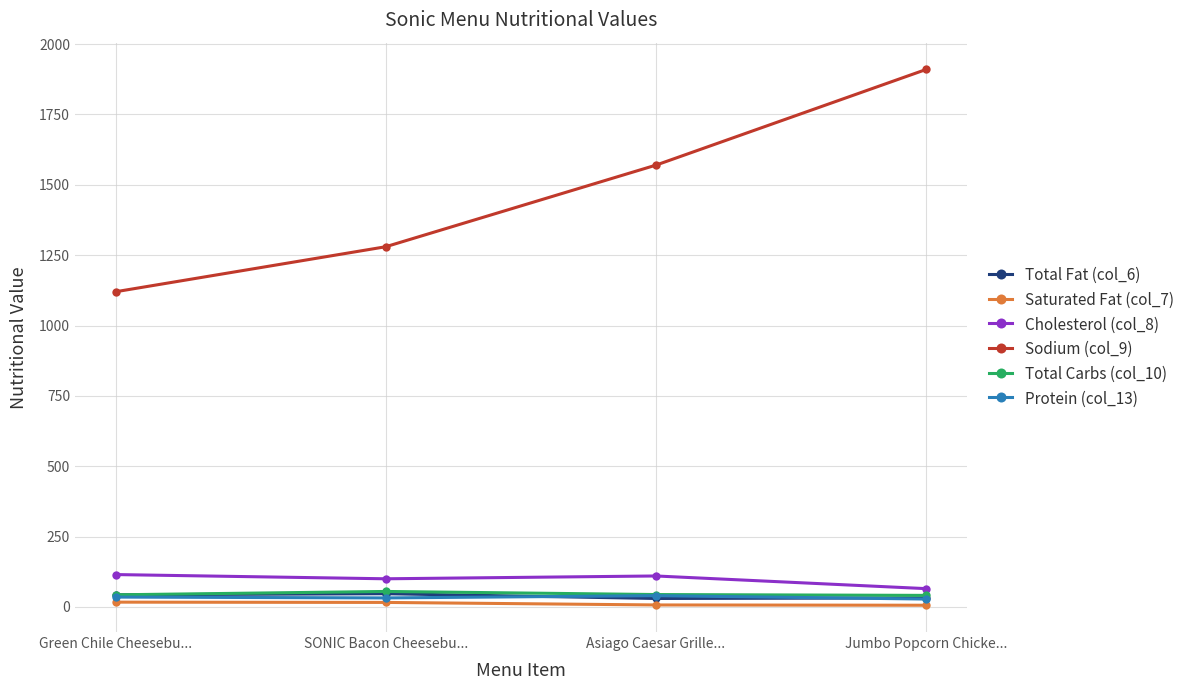

How many lines are shown in the chart?

6